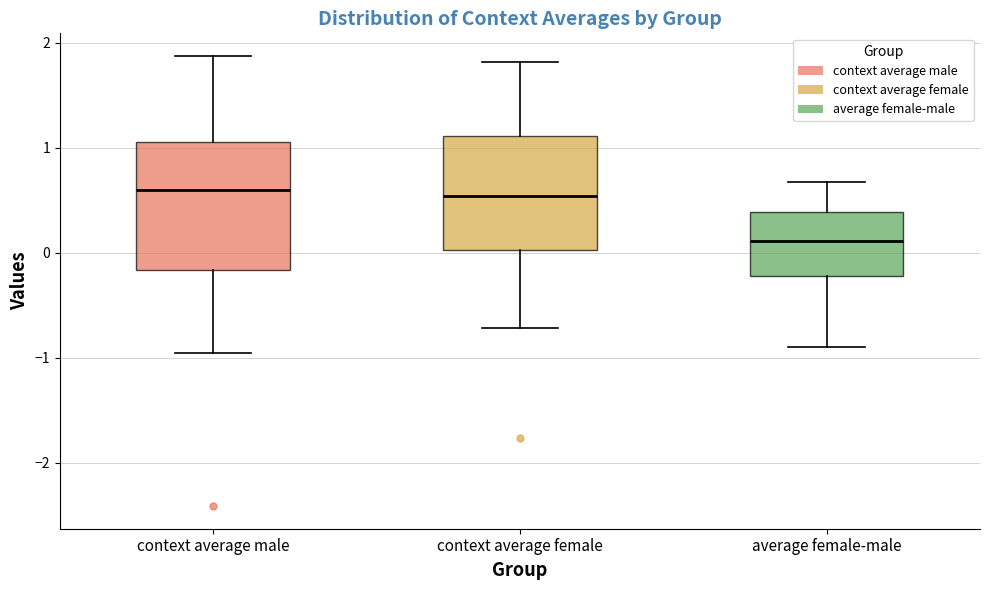

Which box's median line is the lowest?

average female-male